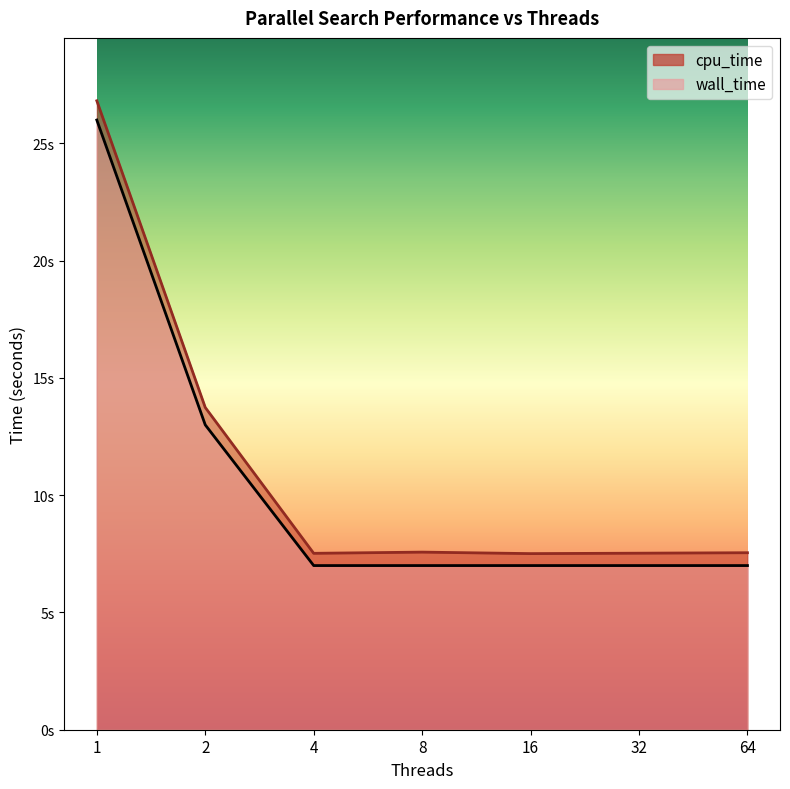

True or false: wall_time and cpu_time cross at least once.

False